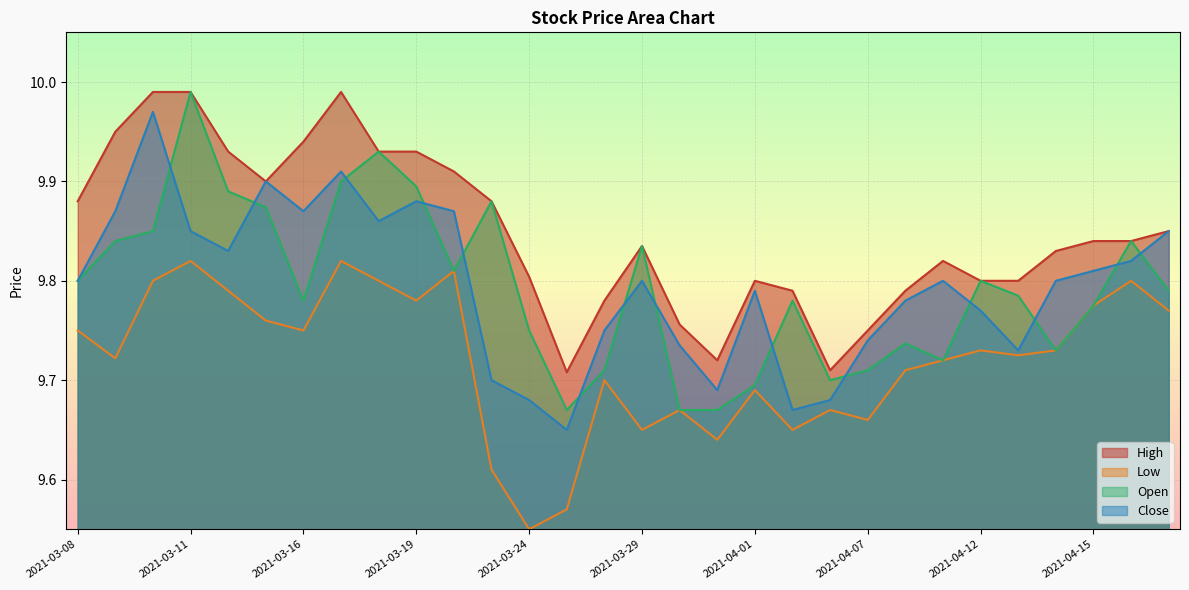

Which series changed the most between 2021-03-11 and 2021-03-26?

Open